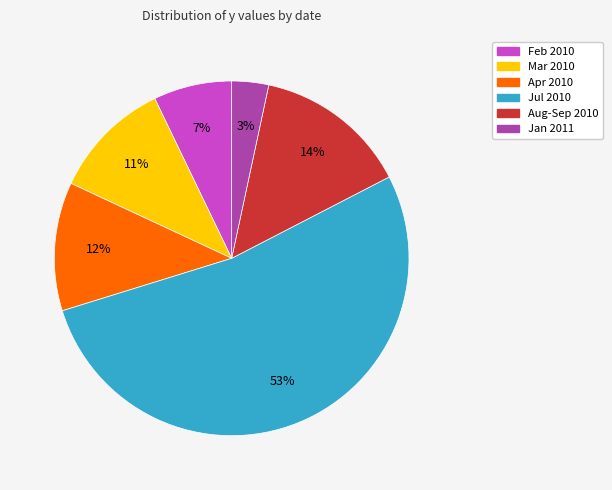

Is there a majority slice in this chart?

Yes